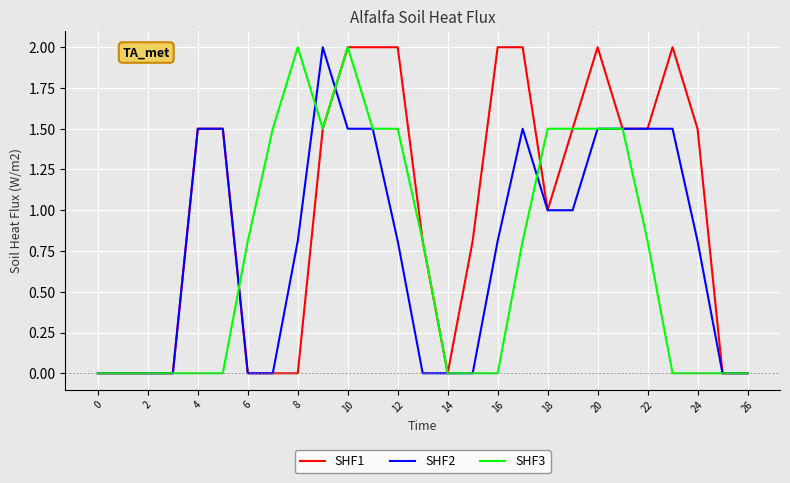

Which series has the largest total across all categories?

SHF1